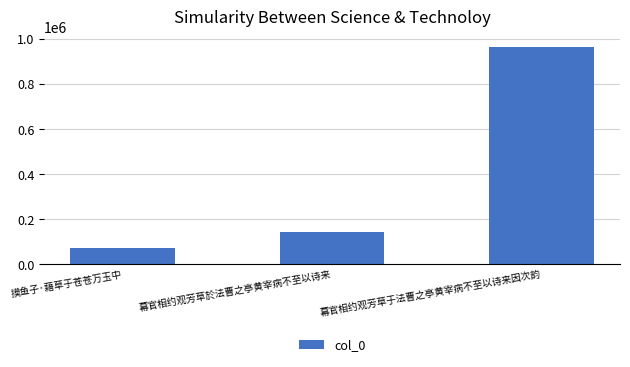

Rank the categories by value from lowest to highest.

摸鱼子·藉草于苍苍万玉中, 幕官相约观芳草於法曹之亭黄宰病不至以诗来, 幕官相约观芳草于法曹之亭黄宰病不至以诗来因次韵